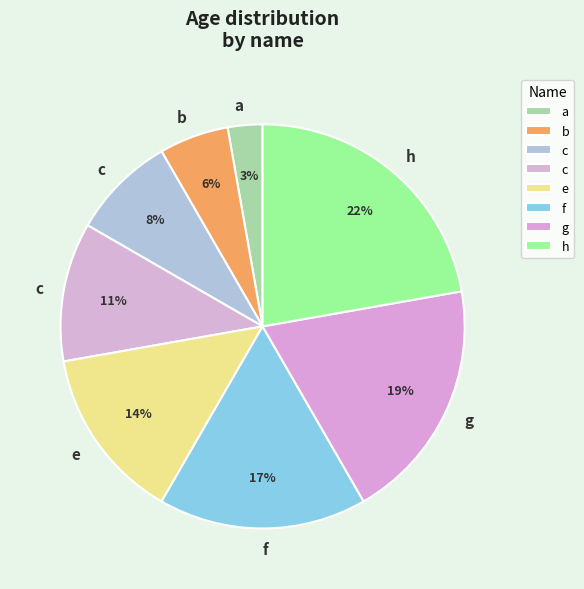

Which slice is the largest?

h